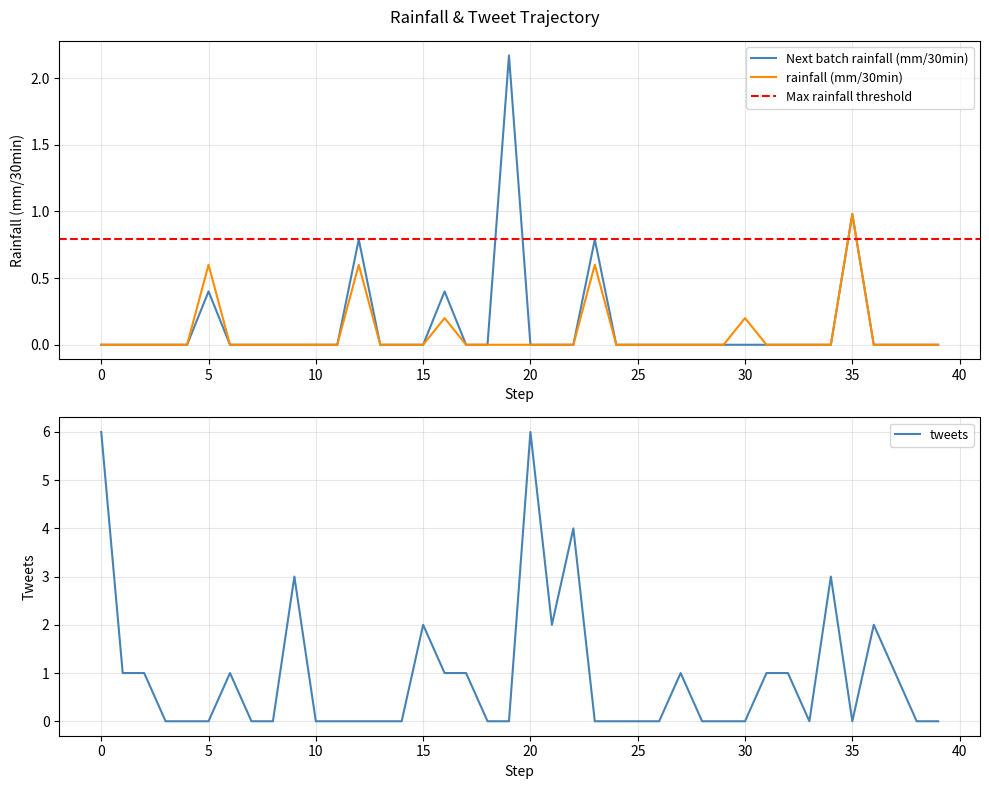

Does the chart have visible grid lines?

Yes